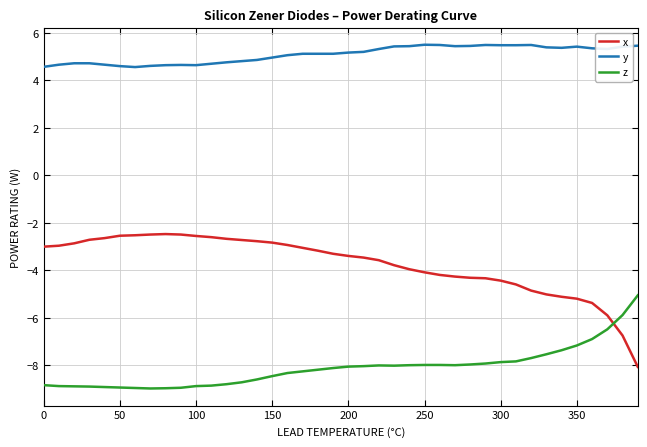

Which series has the largest total across all categories?

y